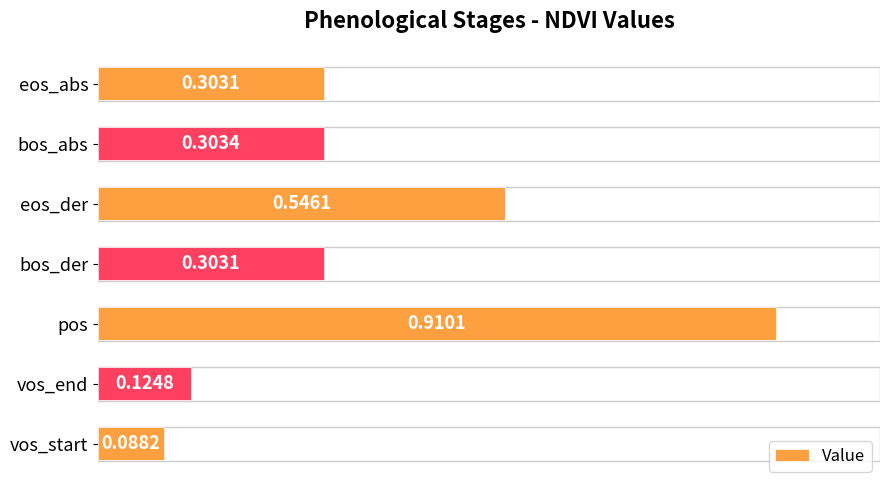

Are the bars horizontal?

Yes